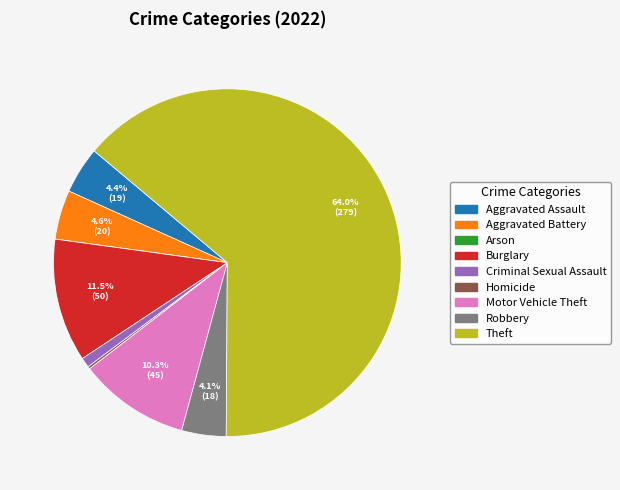

Is there a majority slice in this chart?

Yes